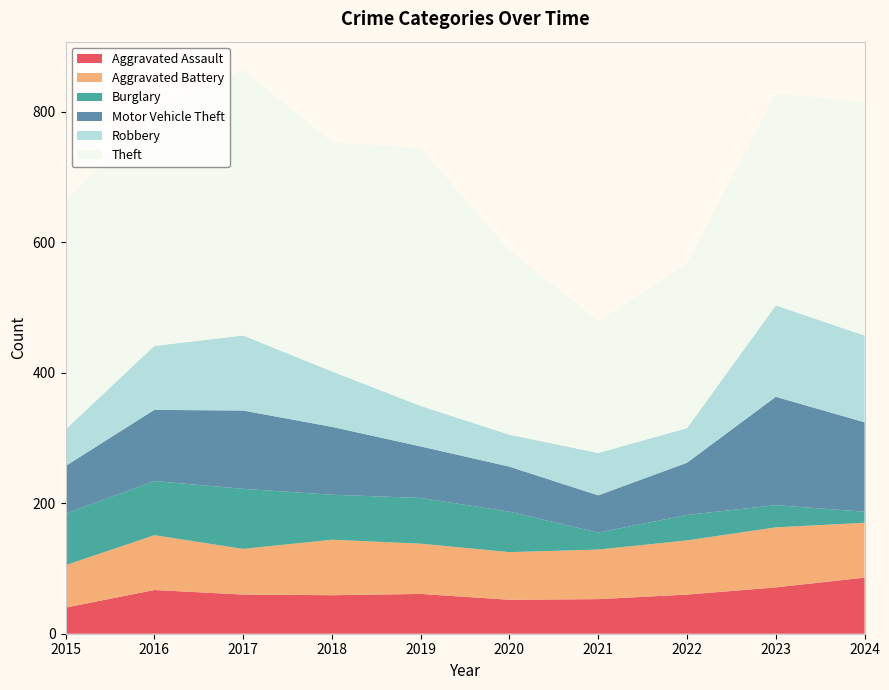

Reading left to right, extract all data points from this chart.

Aggravated Assault: 40	67	60	59	61	52	53	60	71	86
Aggravated Battery: 65	84	70	85	77	73	76	83	92	84
Burglary: 79	83	92	69	70	62	26	39	34	17
Motor Vehicle Theft: 73	109	120	104	79	69	57	80	166	137
Robbery: 56	98	115	85	62	49	65	53	140	133
Theft: 350	360	407	351	395	282	202	252	325	357